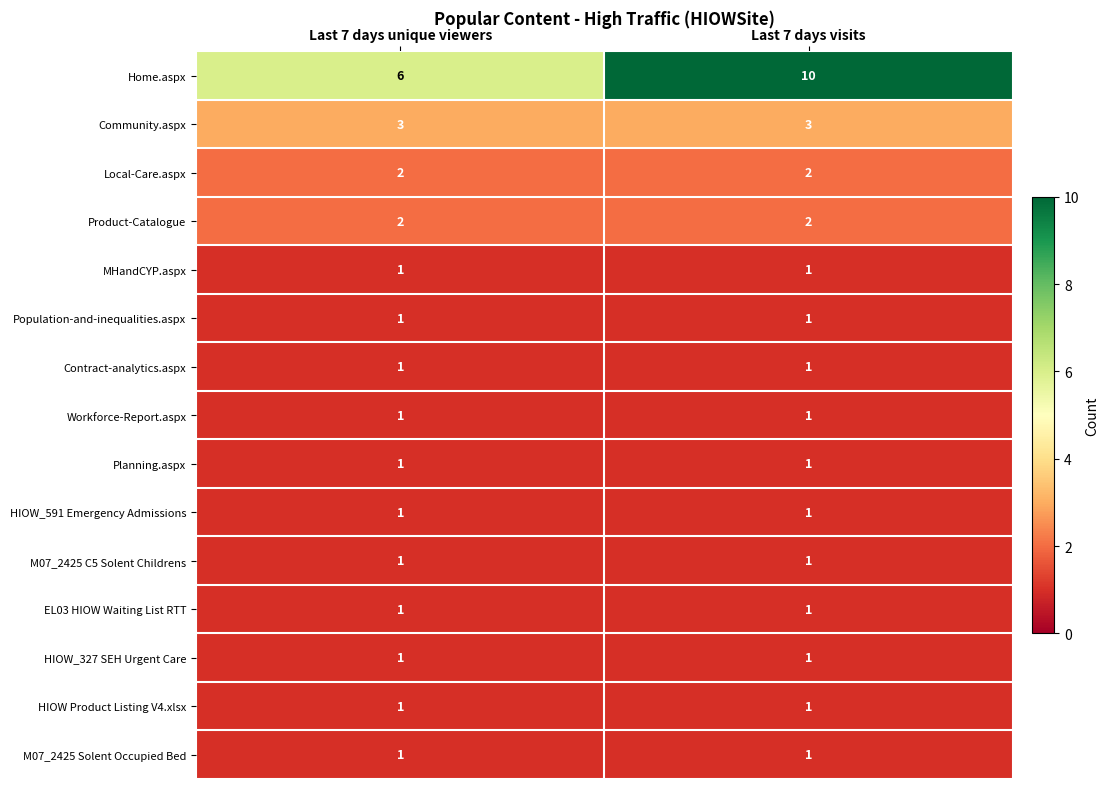

What value does the Community.aspx series have at Last 7 days visits?

3